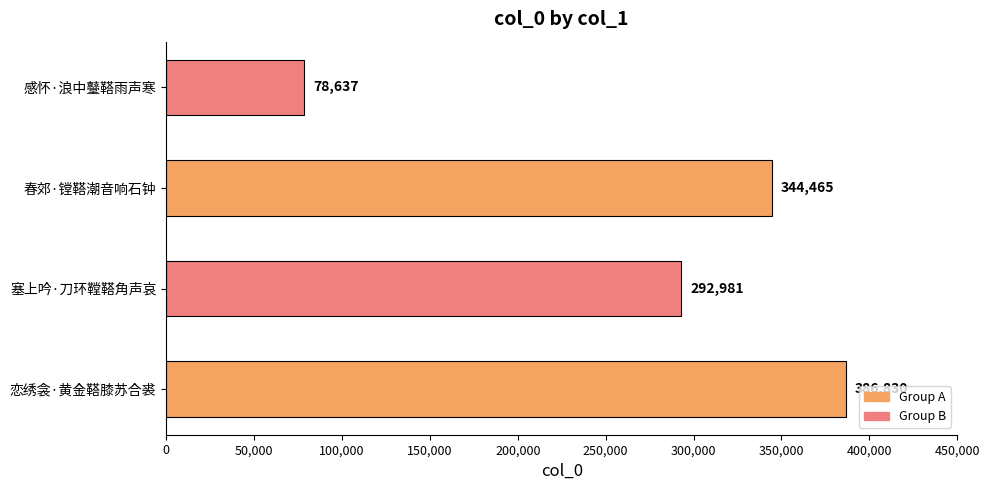

What is the sum of the values at 恋绣衾·黄金鞳膝苏合裘 and 春郊·镗鞳潮音响石钟?

731295